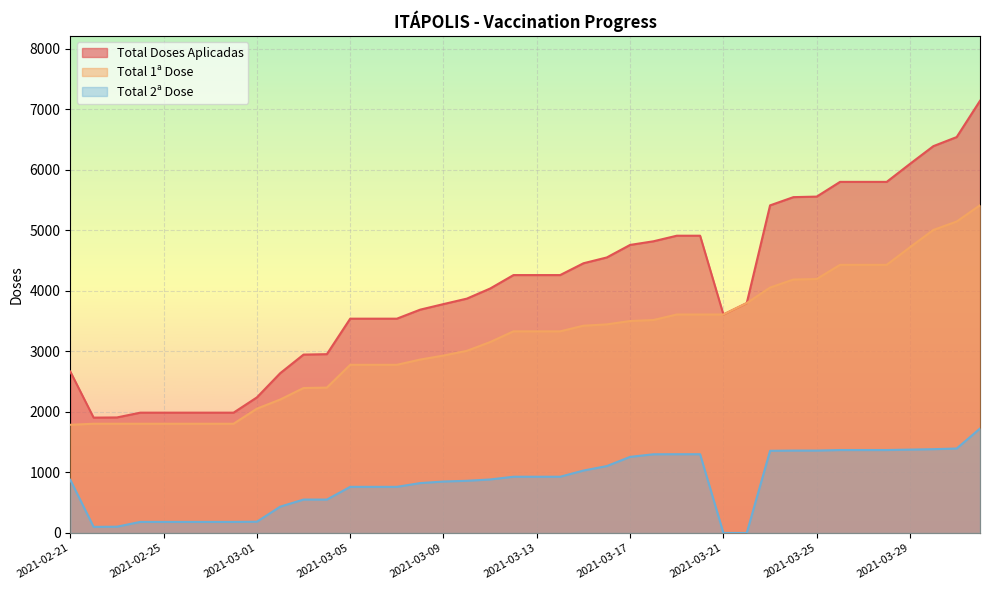

At which category is the sum across all series the highest?

2021-04-01